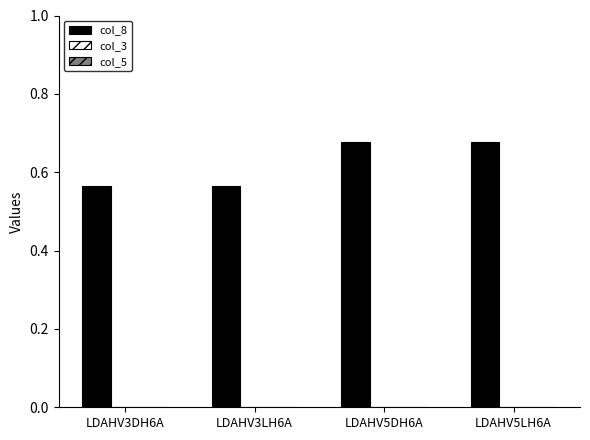

The chart shows a value of 0.4 at LDAHV3LH6A. True or false?

False